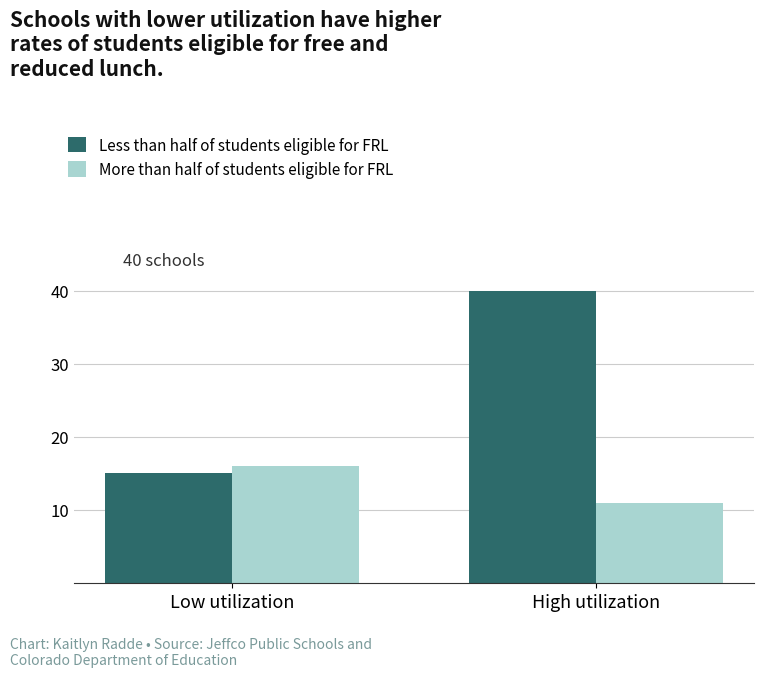

Is it true that Less than half of students eligible for FRL equals 40 at High utilization?

True